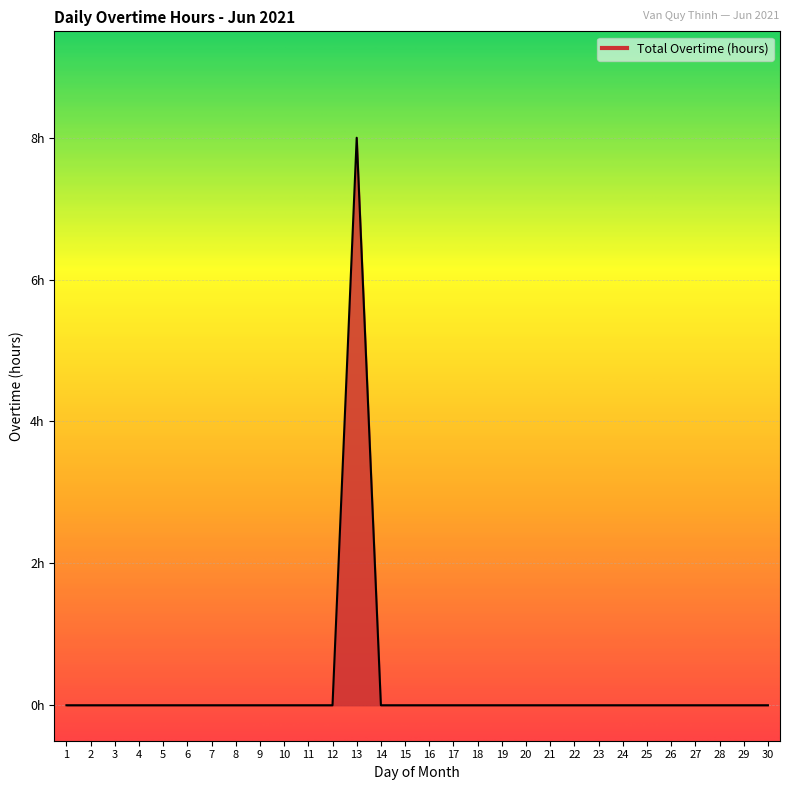

Which has a higher value, 23 or 8?

23